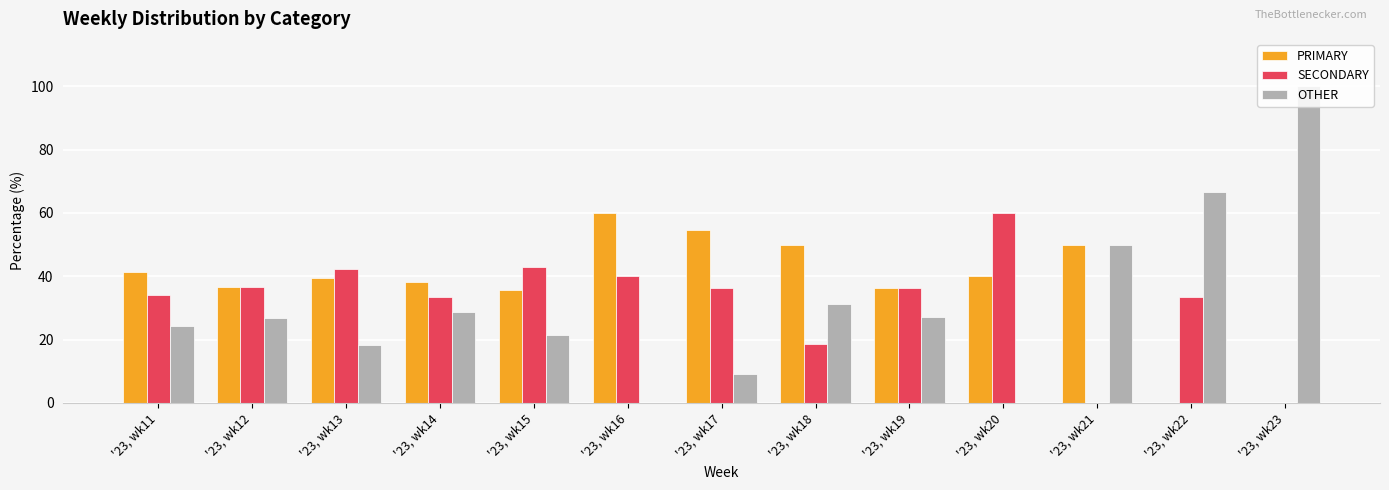

How many groups of bars are there?

13